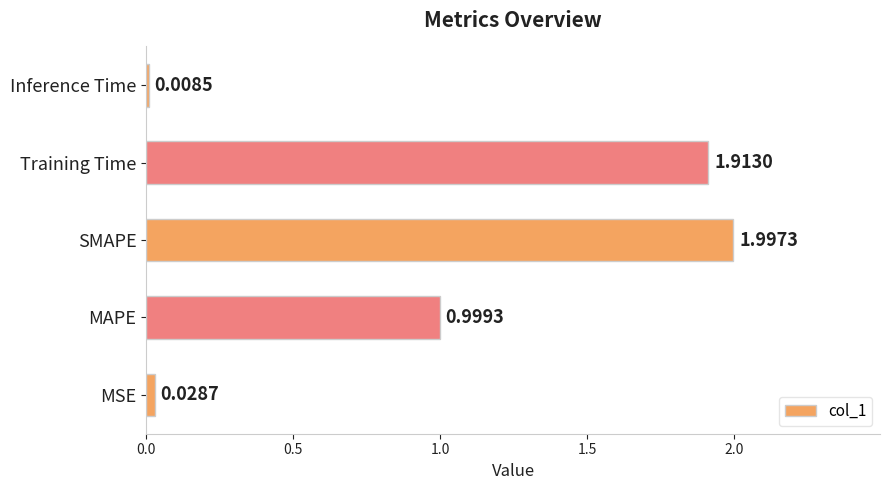

At which category does the chart reach its peak across all series?

SMAPE